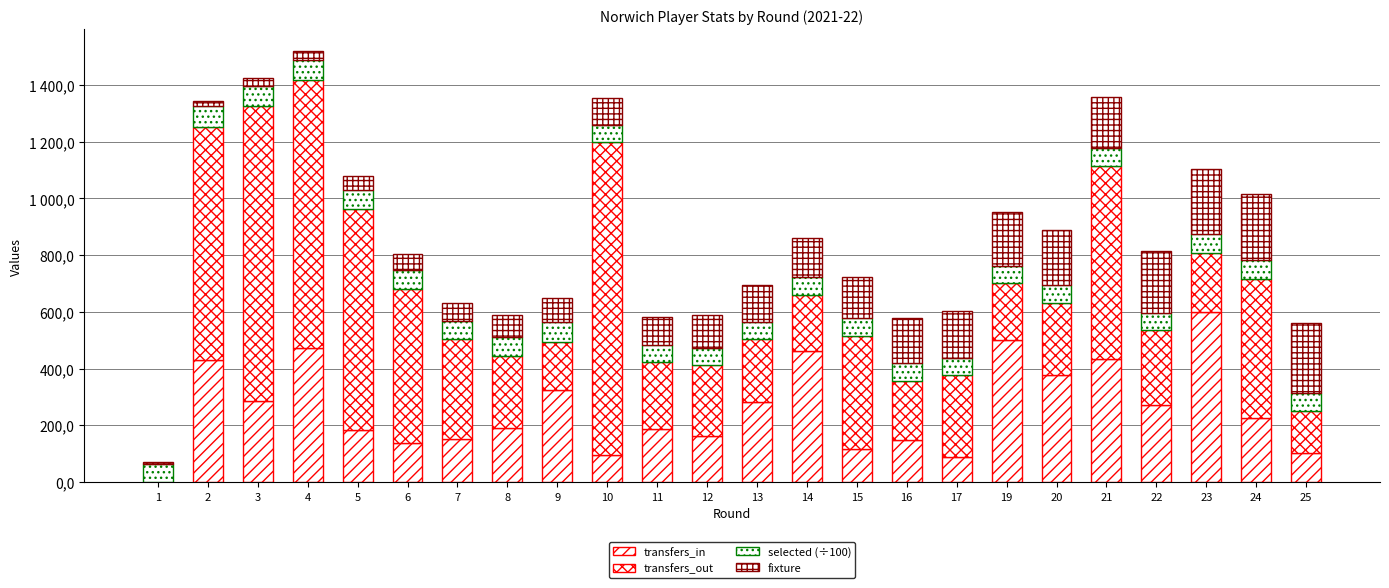

Are the bars grouped side by side (vs. stacked)?

No